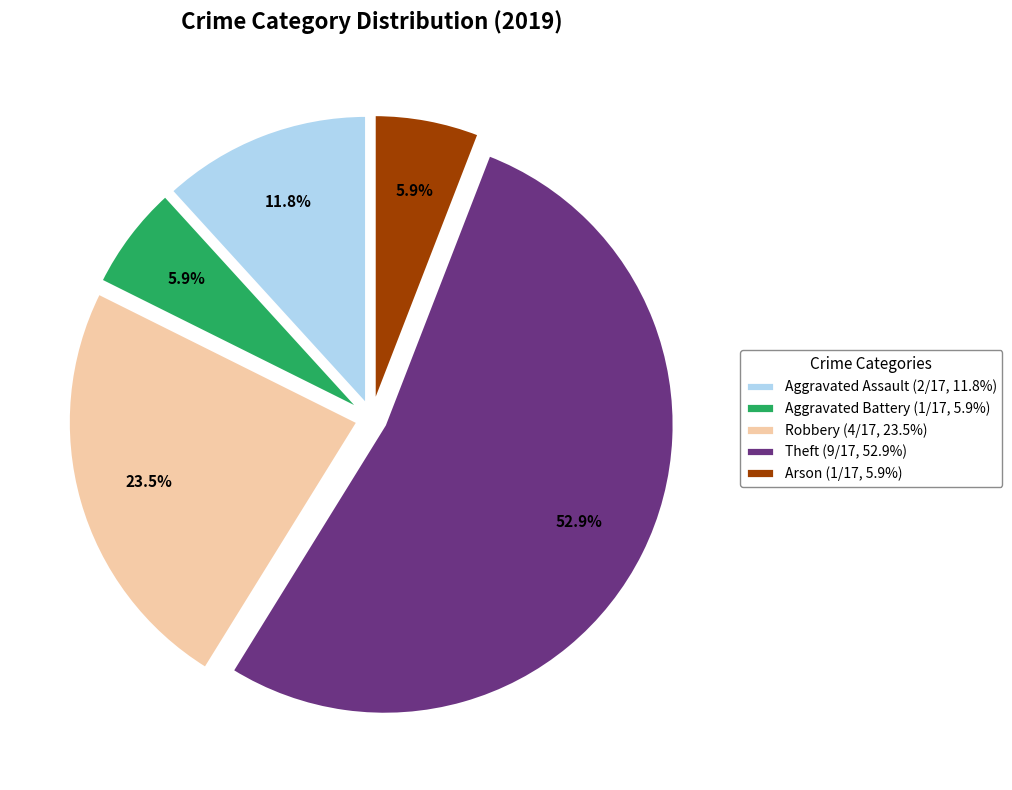

Count the number of slices in the pie.

5